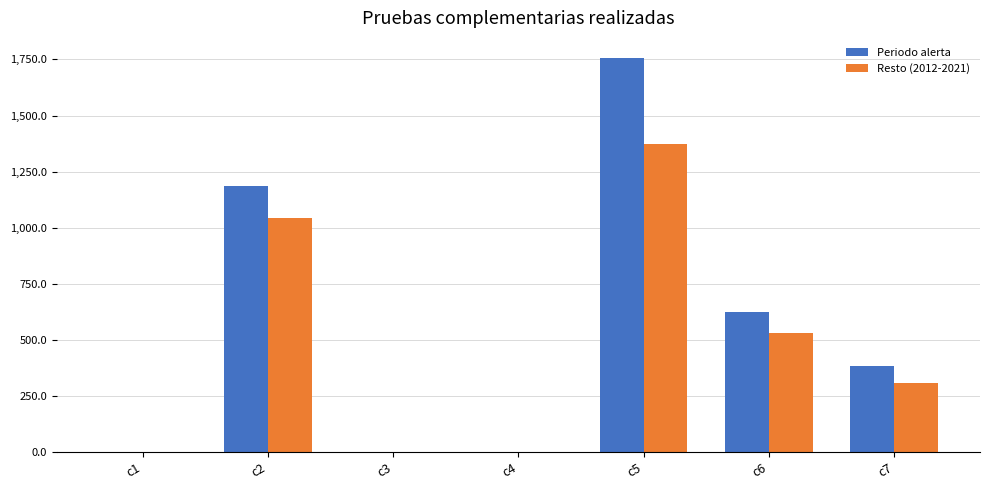

At which category is the sum across all series the highest?

c5